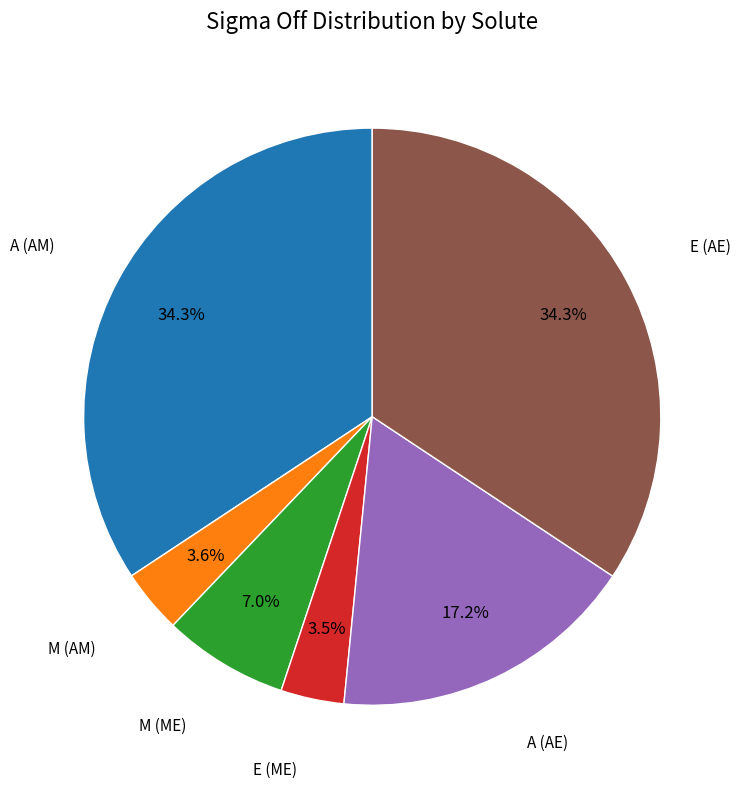

Is there a majority slice in this chart?

No